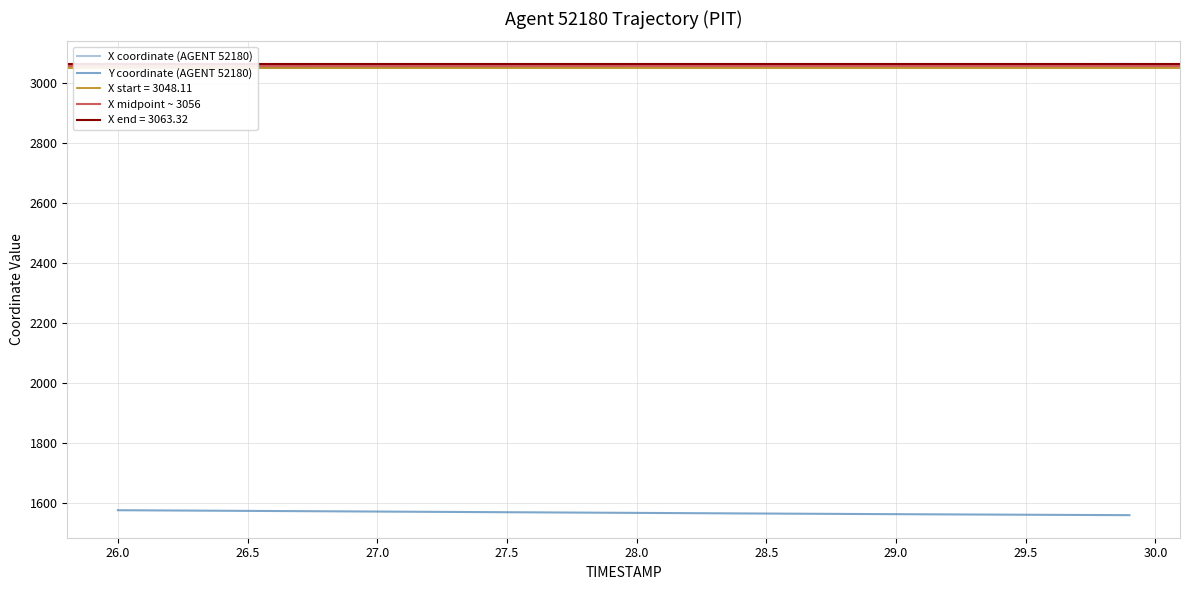

Between 26.0 and 27.1, which series saw the biggest shift?

Y